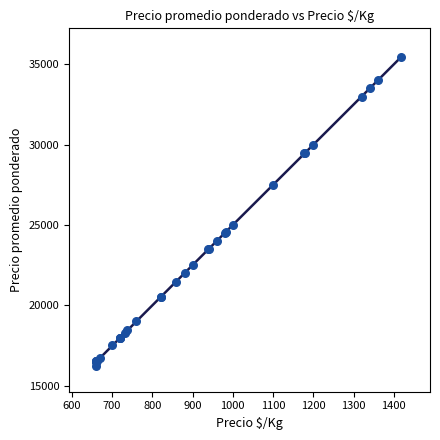

What Y value in the scatter plot is closest to 25860?

25000